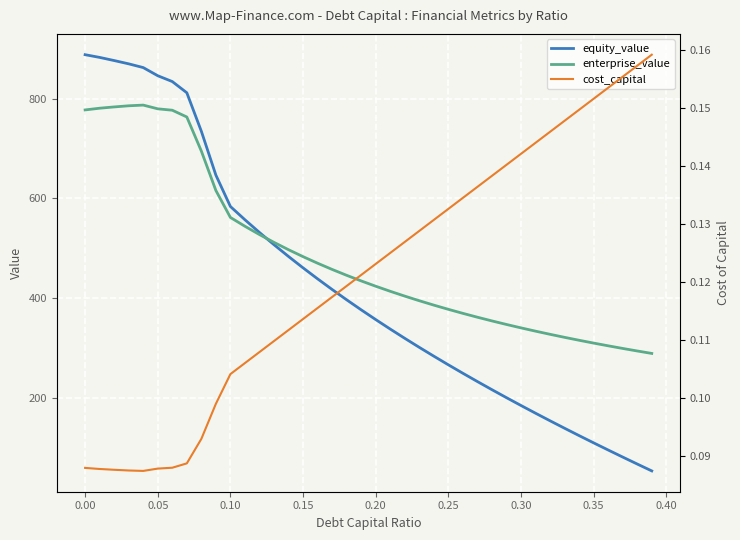

At which label does equity_value first exceed 376?

0.00